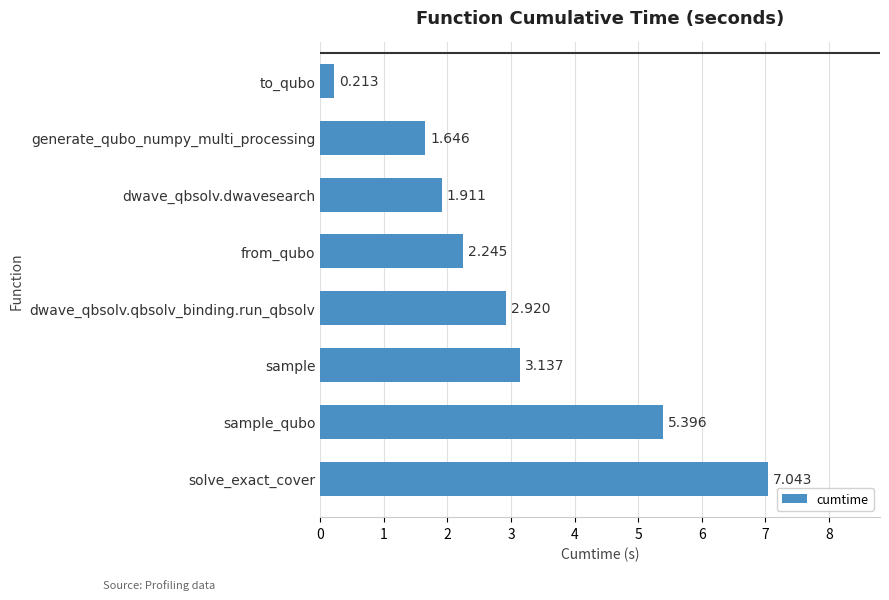

At which label is the value closest to 3?

dwave_qbsolv.qbsolv_binding.run_qbsolv